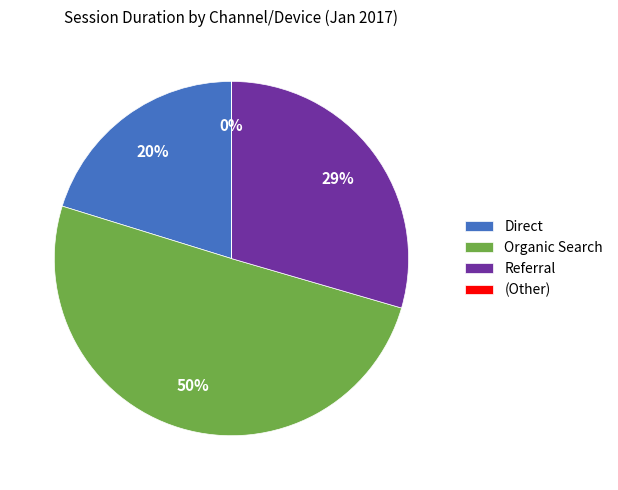

Is it true that Organic Search is 50% of the pie?

True